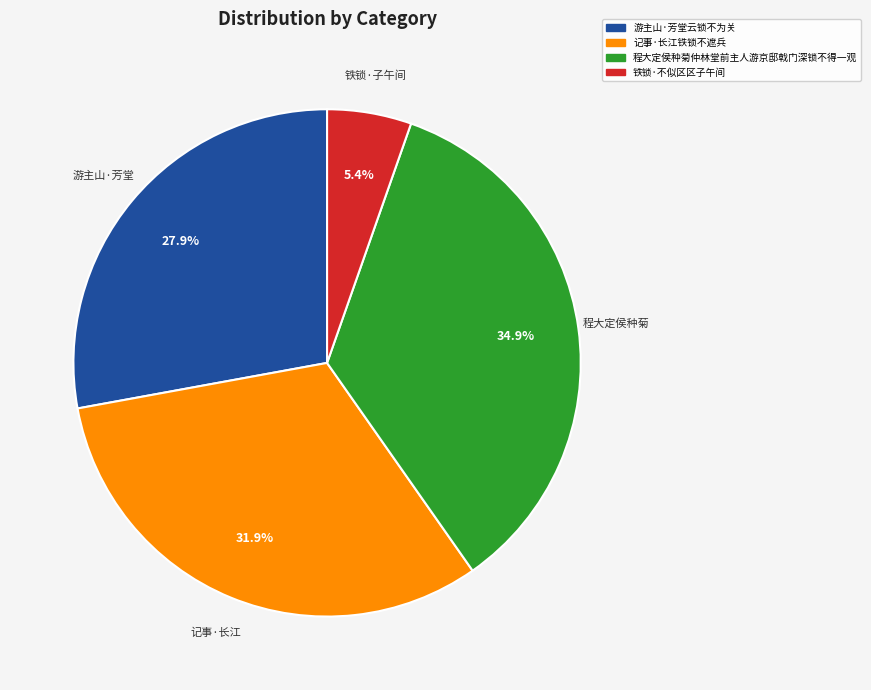

Does any single category account for the majority?

No